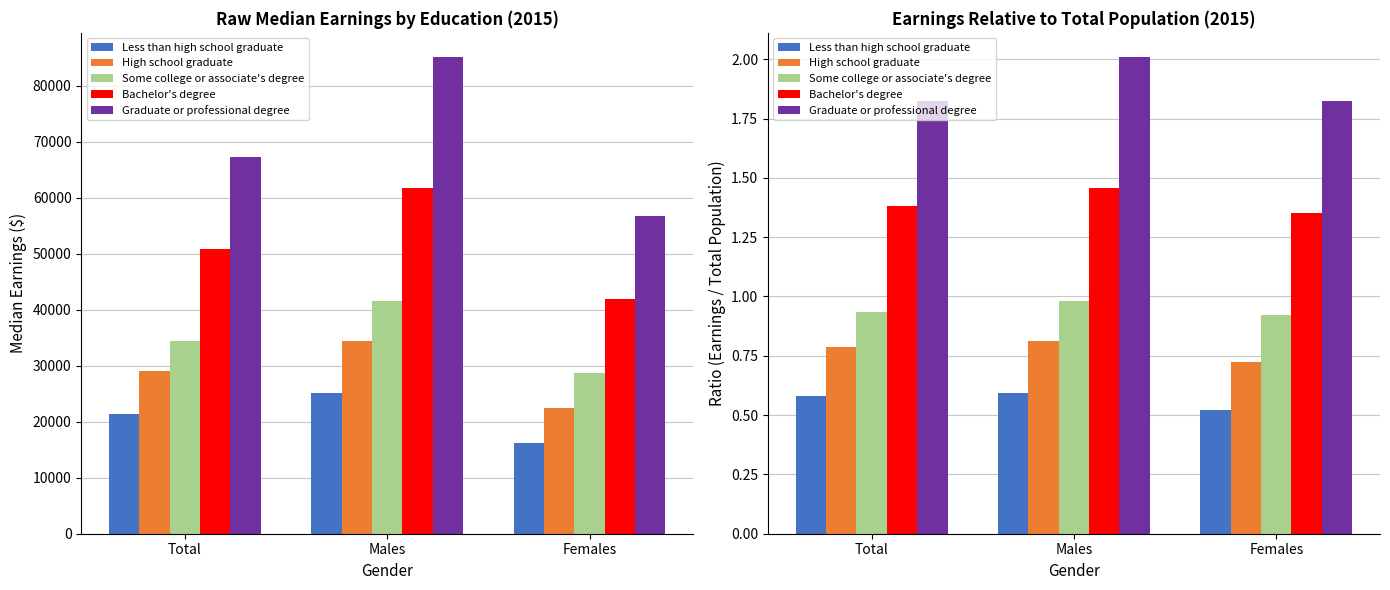

The Some college or associate's degree series shows 1.0 at Males. True or false?

True